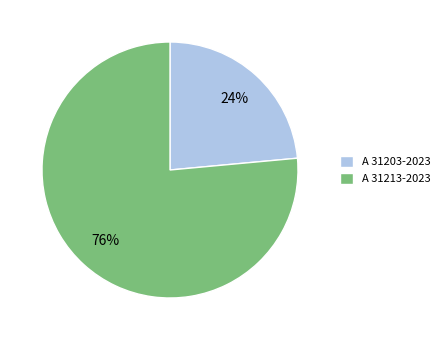

What is the smallest slice in the pie chart?

A 31203-2023